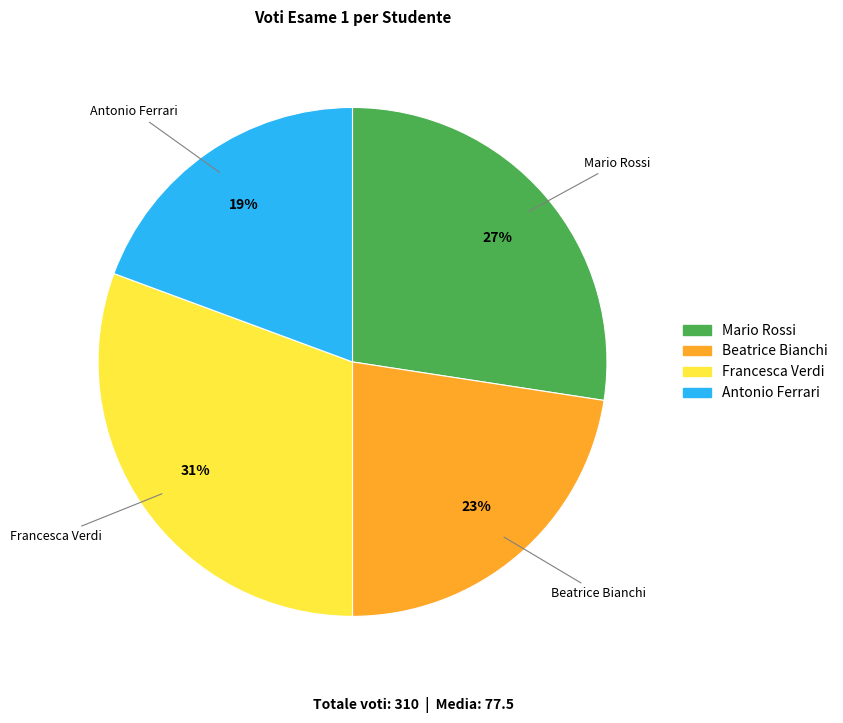

To the nearest percent, what percentage of the pie is Antonio Ferrari?

19%